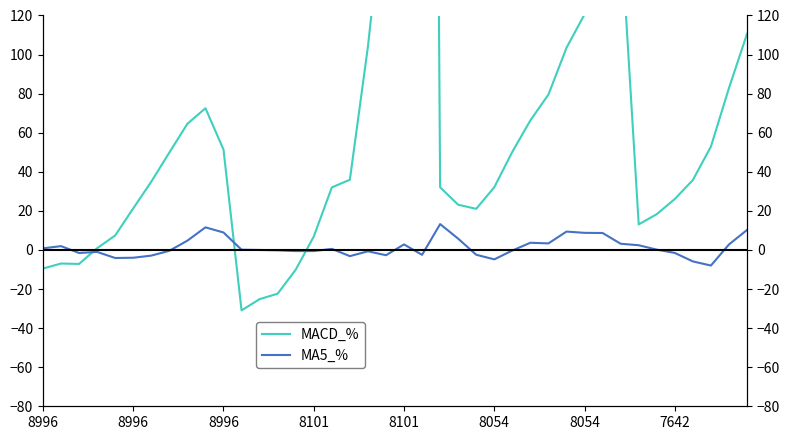

Does the chart have visible grid lines?

No